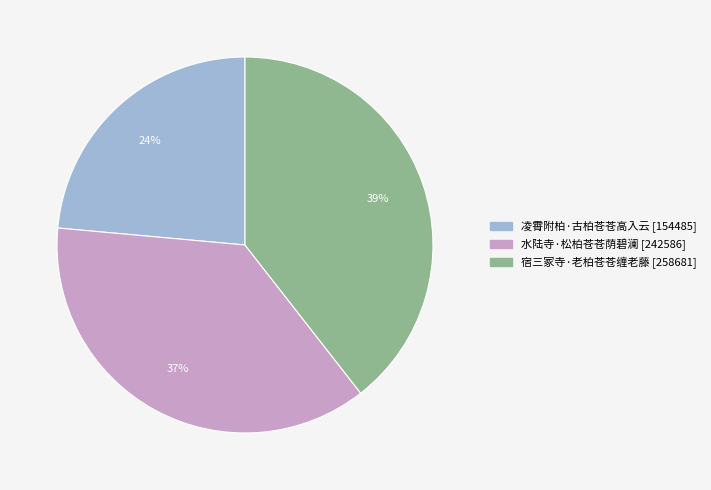

To the nearest percent, what is the average slice percentage?

33%